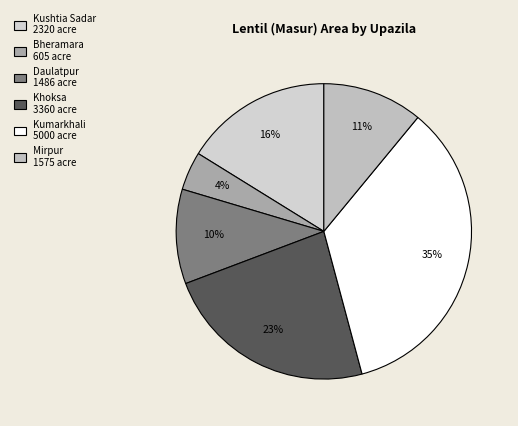

What portion of the pie excludes Kumarkhali?

65.1%